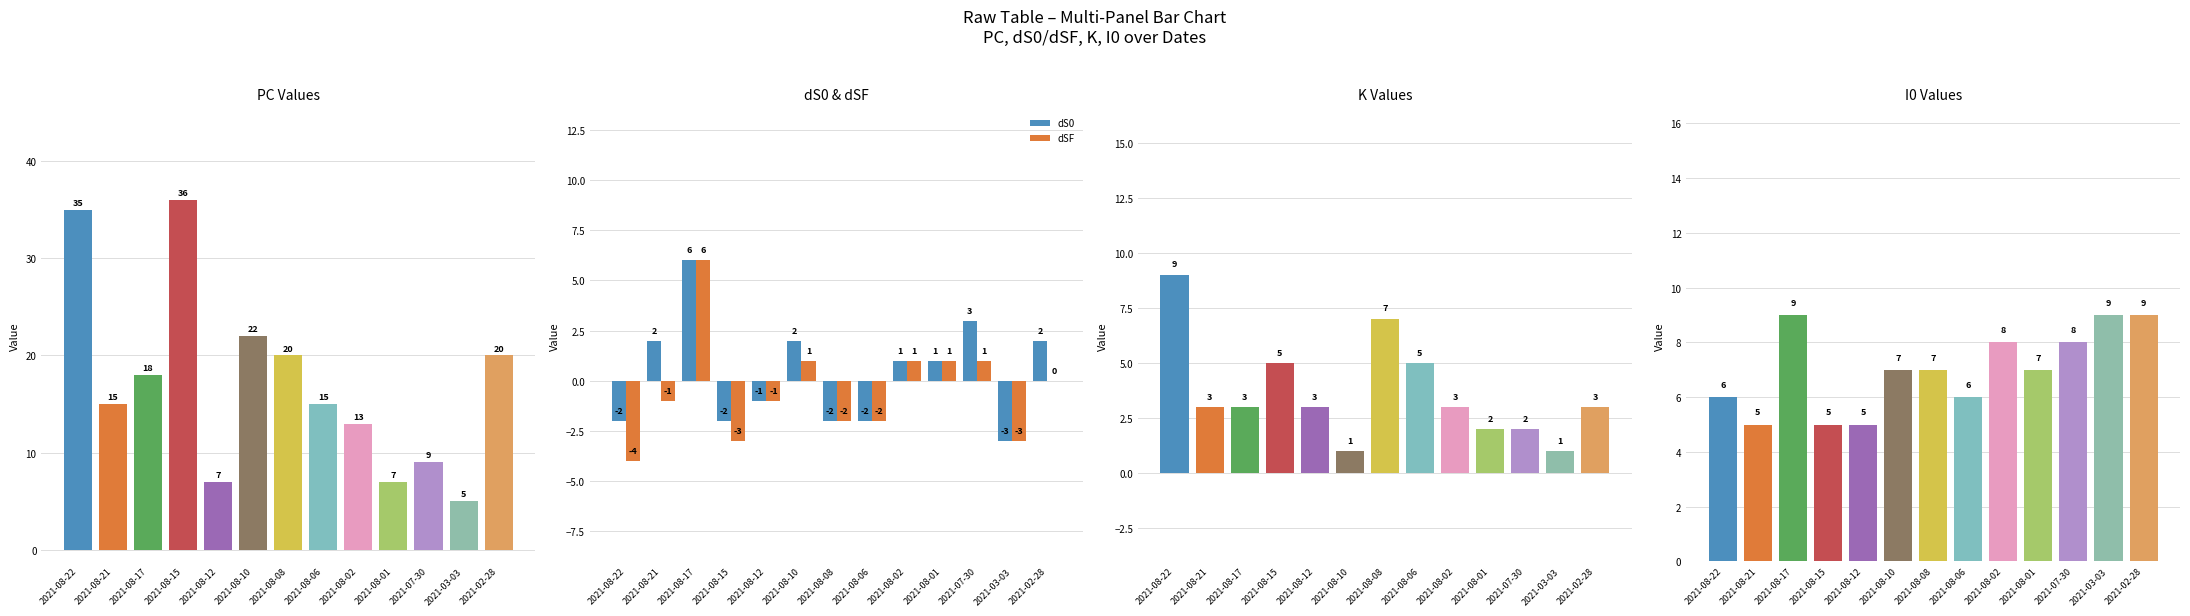

True or false: PC has a value of 6 at 2021-08-10.

False